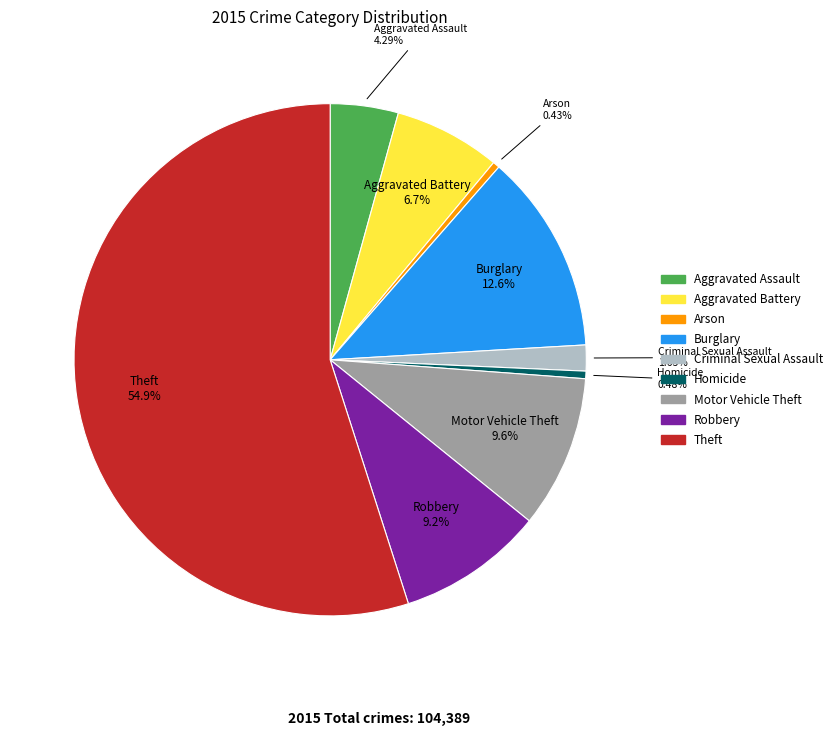

What is the largest slice in the pie chart?

Theft